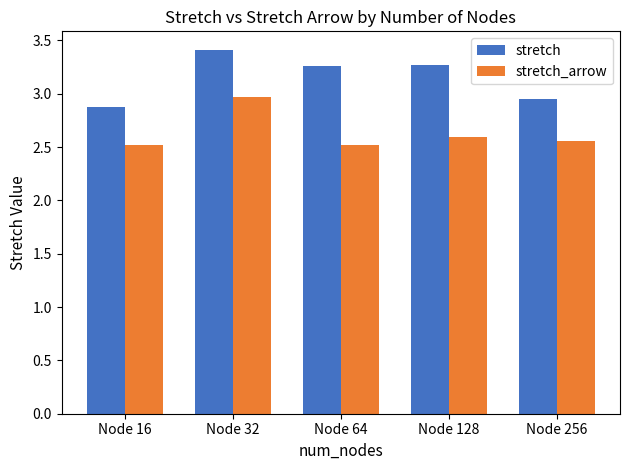

Which series has the largest total across all categories?

stretch